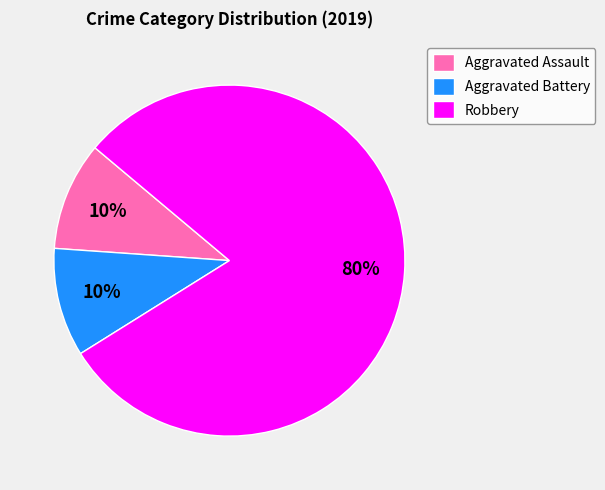

Between Aggravated Assault and Robbery, which is larger?

Robbery